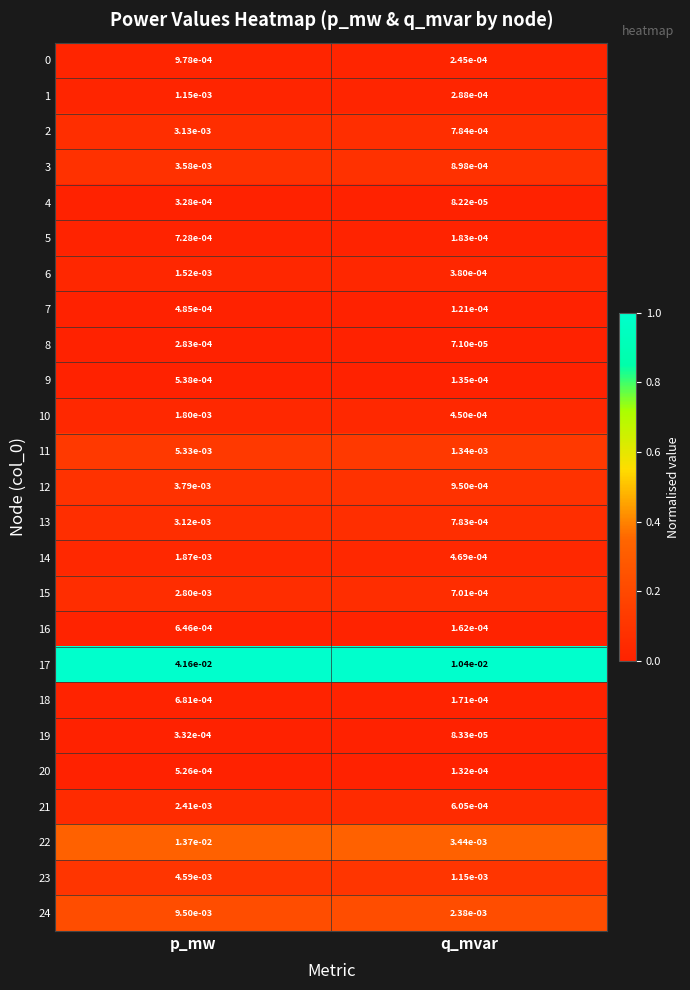

Rank the categories by 16 value from lowest to highest.

q_mvar, p_mw